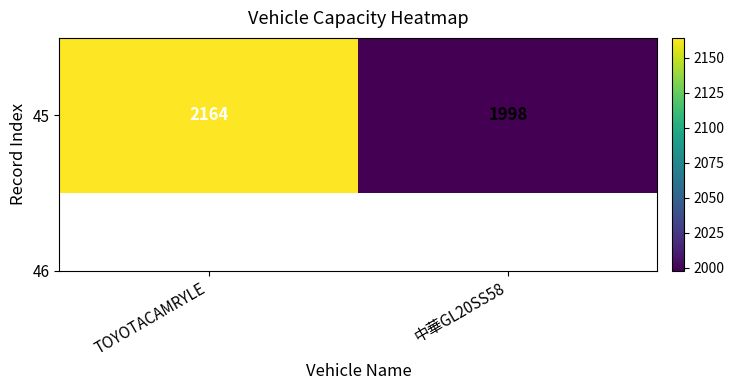

Is it true that the value at 中華GL20SS58 is 1998?

True